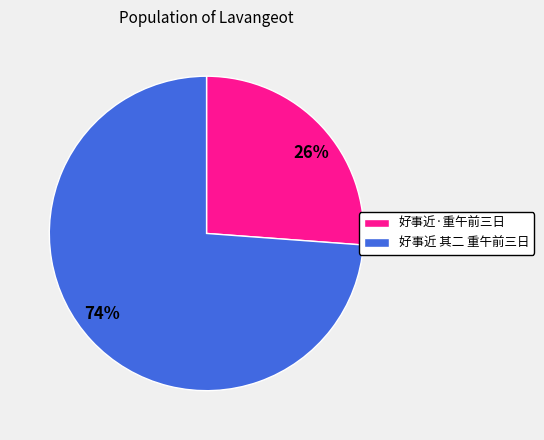

The 好事近 其二 重午前三日 slice represents 63% of the pie. True or false?

False